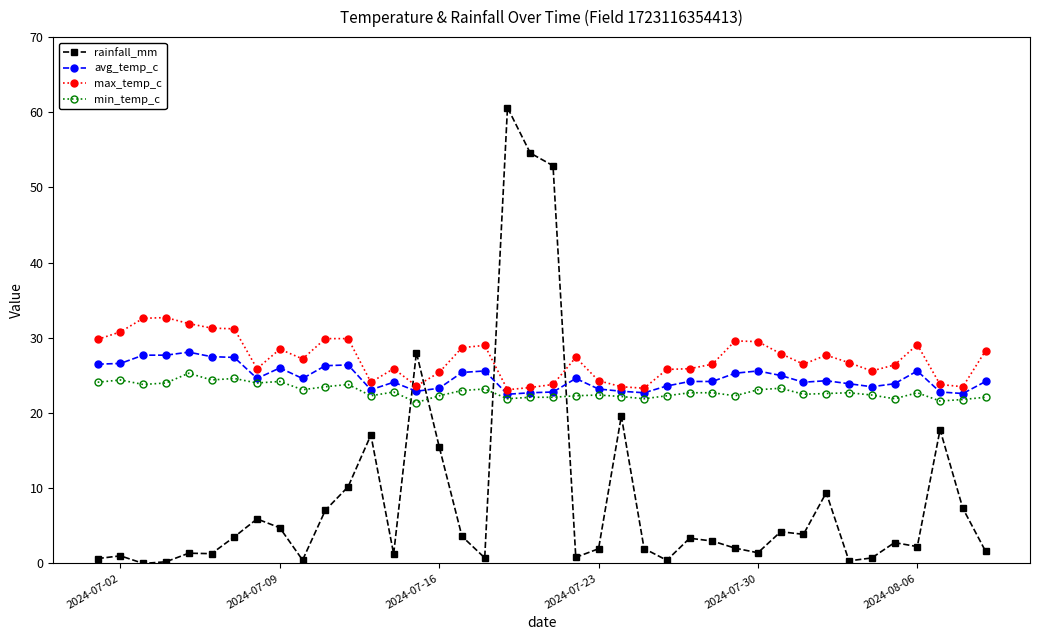

Rank the series by their maximum value, from lowest to highest.

min_temp_c, avg_temp_c, max_temp_c, rainfall_mm